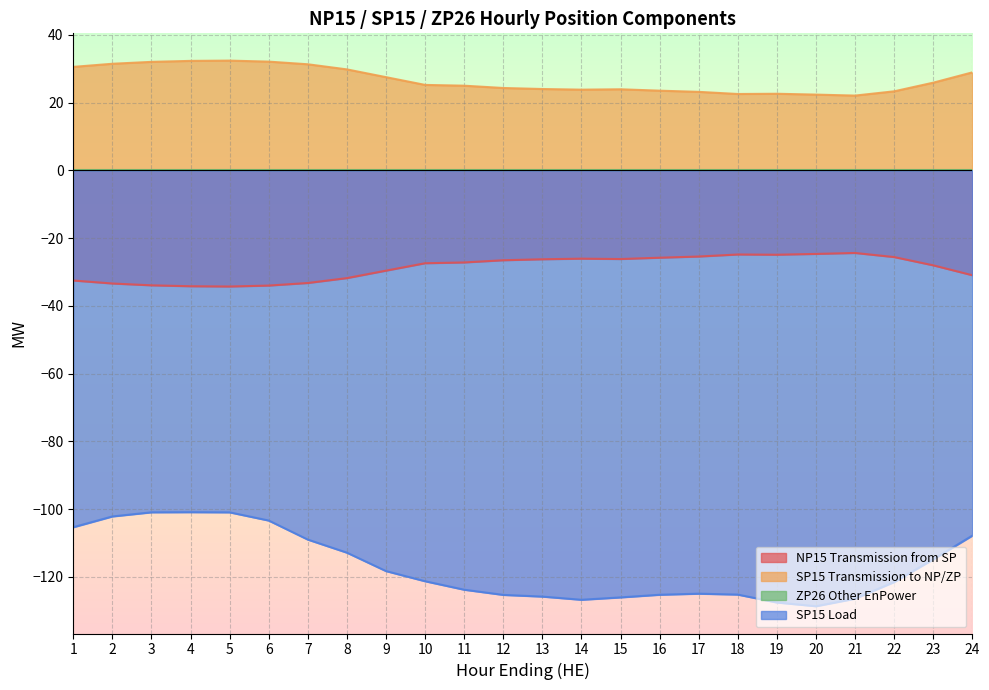

List the series in order of their overall mean, highest first.

SP15 Transmission to NP/ZP, NP15 Transmission from SP, SP15 Load